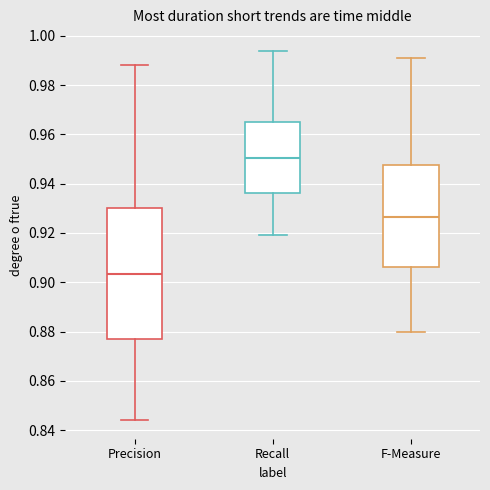

Where is the lower edge of the box for F-Measure on the y-axis? The values are not printed on the chart, so give them approximately, as read against the axis.

0.906